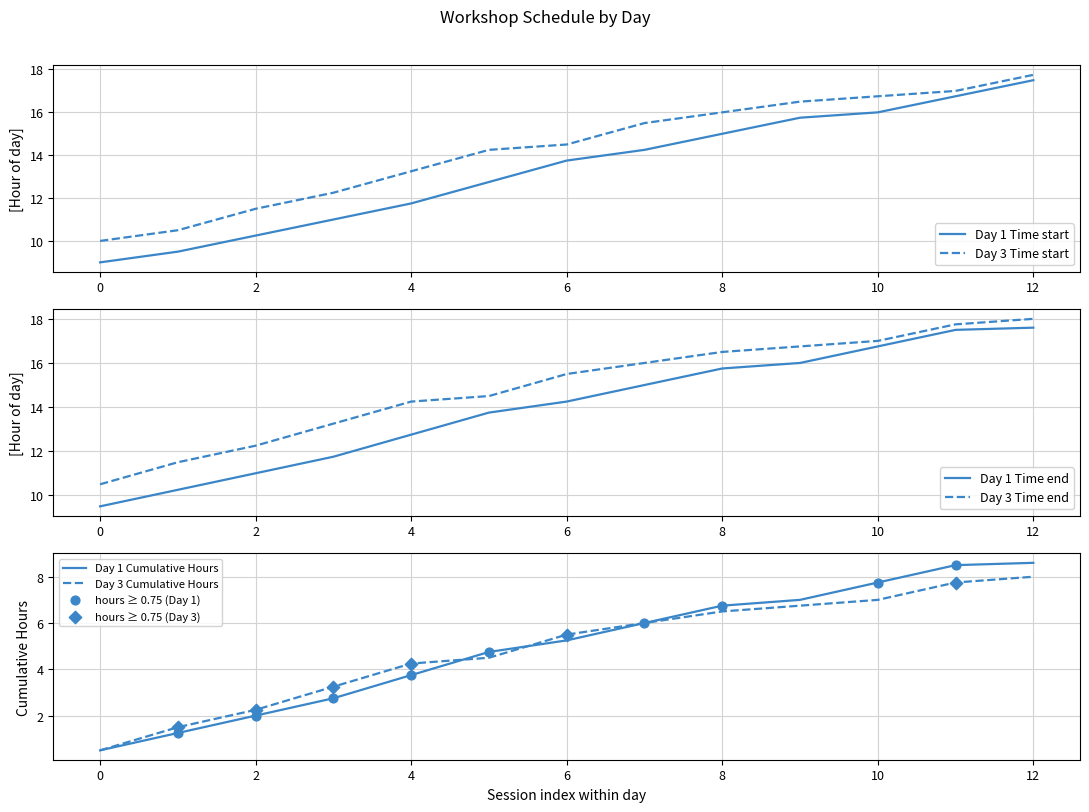

Is the value of Time end at 9 greater than the value of Hours at 8?

Yes